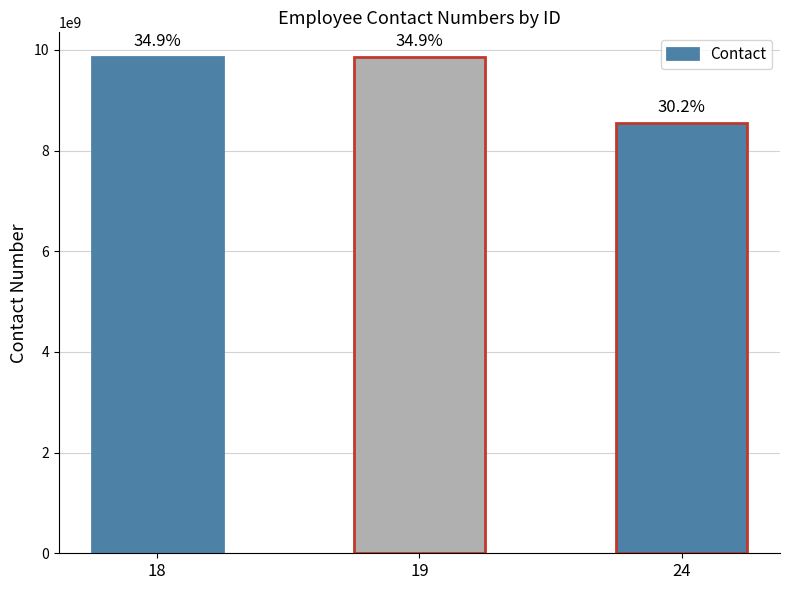

Which label corresponds to the smallest value in the chart?

24